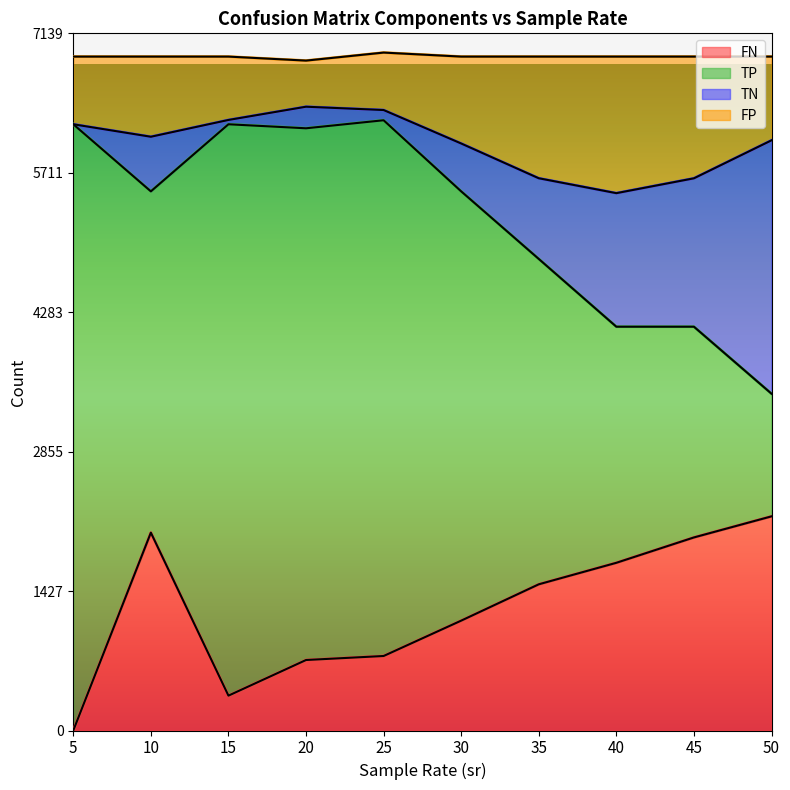

What is the approximate value of FN at 40?

1717.4